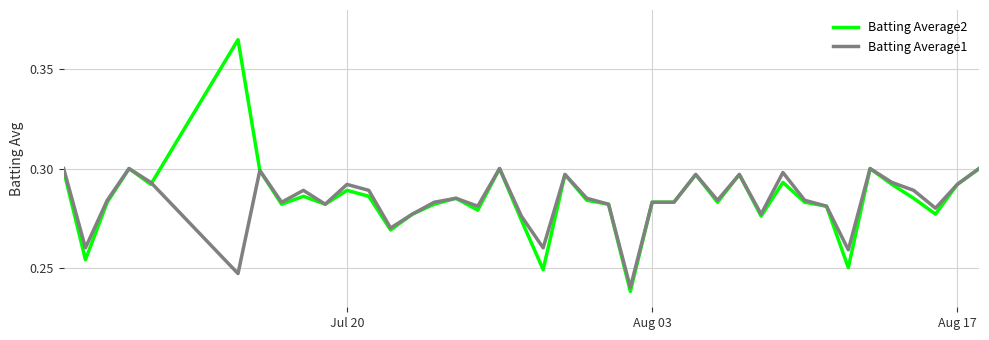

Which series has the widest spread of values?

Batting Average2